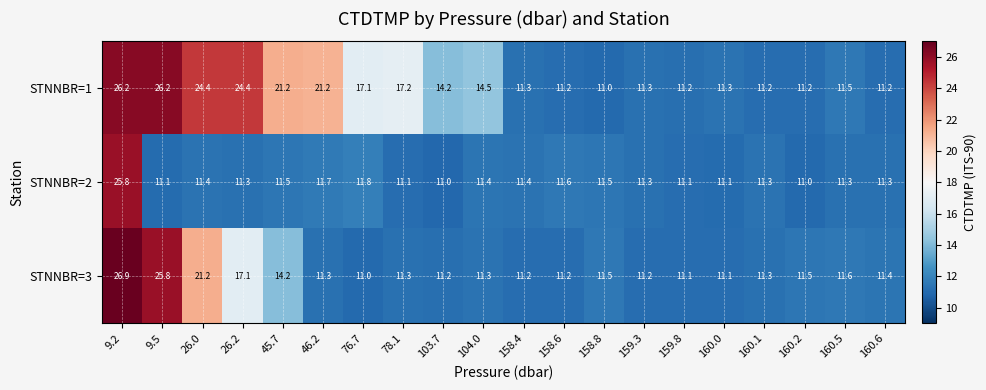

At which label does STNNBR=1 first exceed 14?

9.2